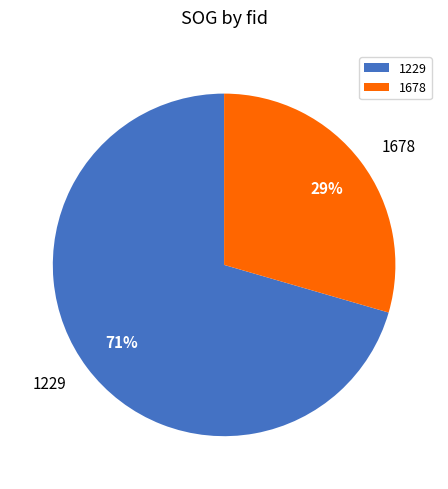

To the nearest percent, what is the average slice percentage?

50%